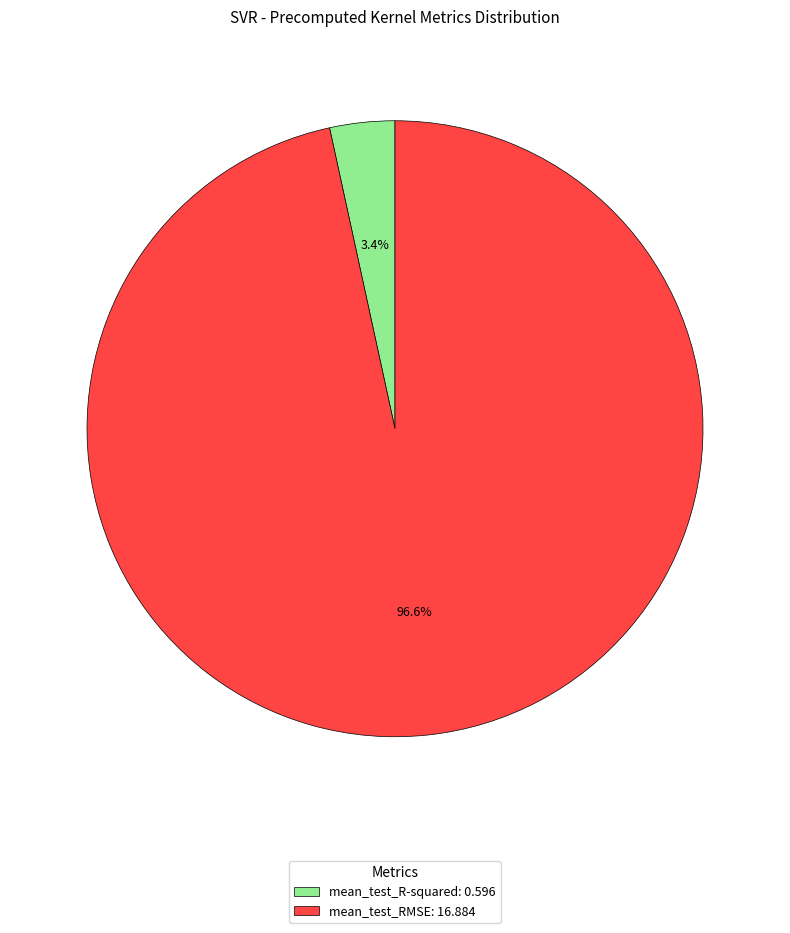

To the nearest percent, what is the difference between the largest and smallest slice percentages?

93%